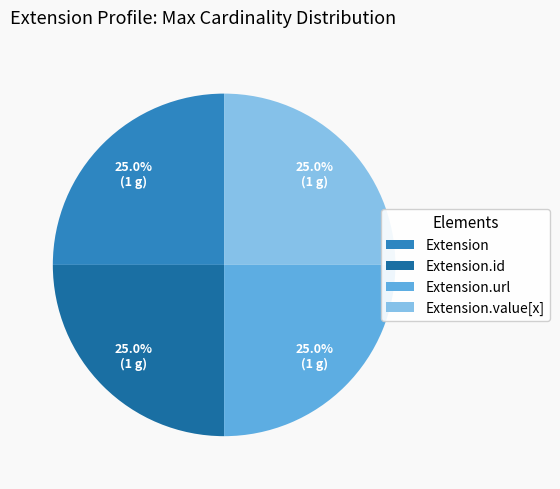

To the nearest percent, what percentage of the pie is Extension?

25%